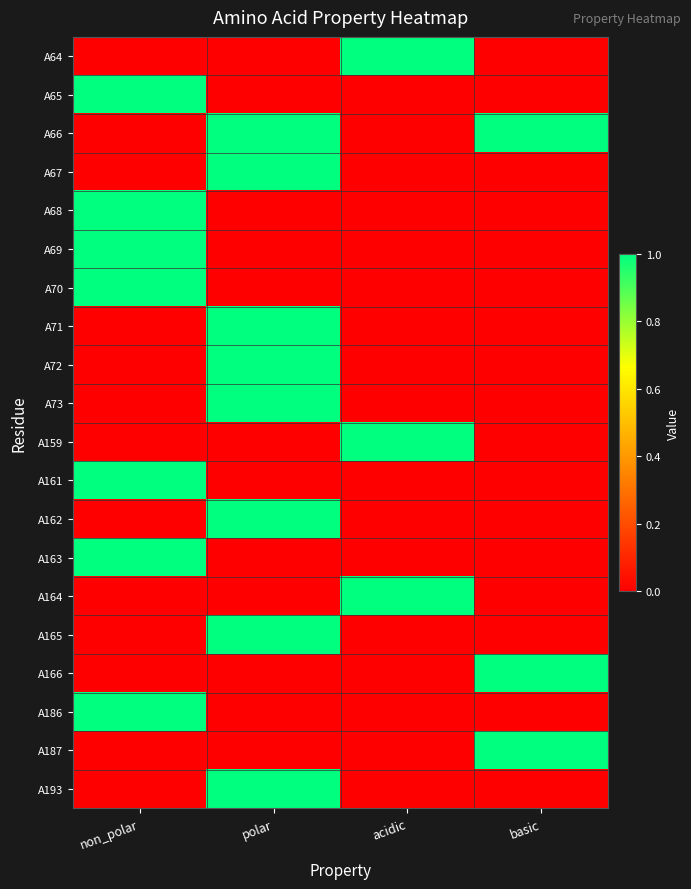

Reading left to right, extract all data points from this chart.

A64: non_polar=0	polar=0	acidic=1	basic=0
A65: non_polar=1	polar=0	acidic=0	basic=0
A66: non_polar=0	polar=1	acidic=0	basic=1
A67: non_polar=0	polar=1	acidic=0	basic=0
A68: non_polar=1	polar=0	acidic=0	basic=0
A69: non_polar=1	polar=0	acidic=0	basic=0
A70: non_polar=1	polar=0	acidic=0	basic=0
A71: non_polar=0	polar=1	acidic=0	basic=0
A72: non_polar=0	polar=1	acidic=0	basic=0
A73: non_polar=0	polar=1	acidic=0	basic=0
A159: non_polar=0	polar=0	acidic=1	basic=0
A161: non_polar=1	polar=0	acidic=0	basic=0
A162: non_polar=0	polar=1	acidic=0	basic=0
A163: non_polar=1	polar=0	acidic=0	basic=0
A164: non_polar=0	polar=0	acidic=1	basic=0
A165: non_polar=0	polar=1	acidic=0	basic=0
A166: non_polar=0	polar=0	acidic=0	basic=1
A186: non_polar=1	polar=0	acidic=0	basic=0
A187: non_polar=0	polar=0	acidic=0	basic=1
A193: non_polar=0	polar=1	acidic=0	basic=0